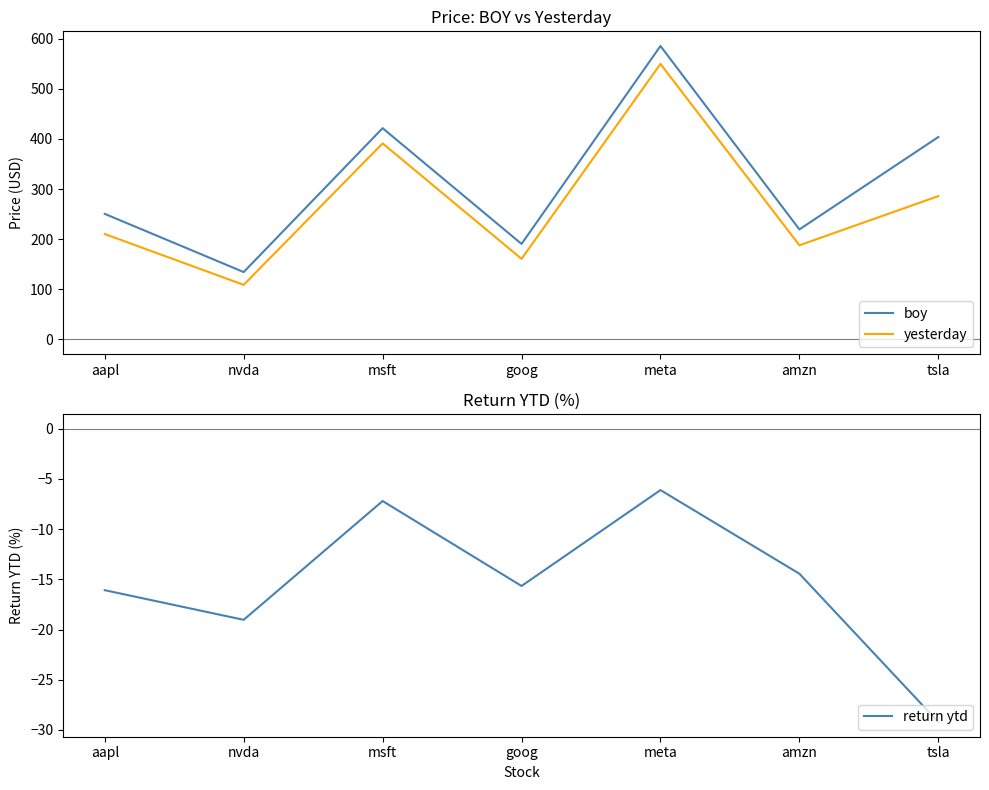

True or false: yesterday and return ytd cross at least once.

False